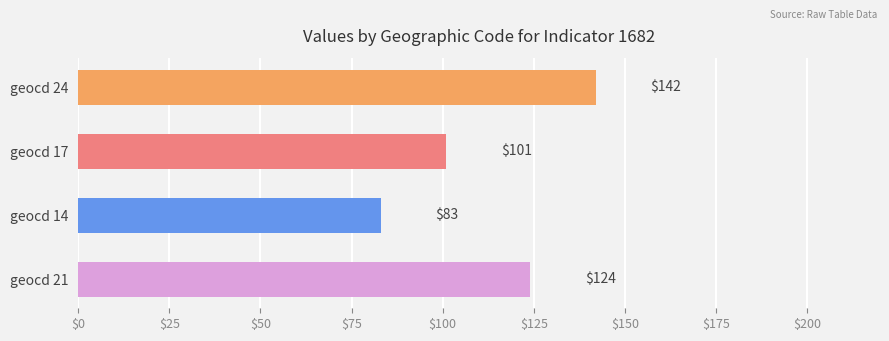

Reading top to bottom, what are all the values shown in this chart?

142	101	83	124